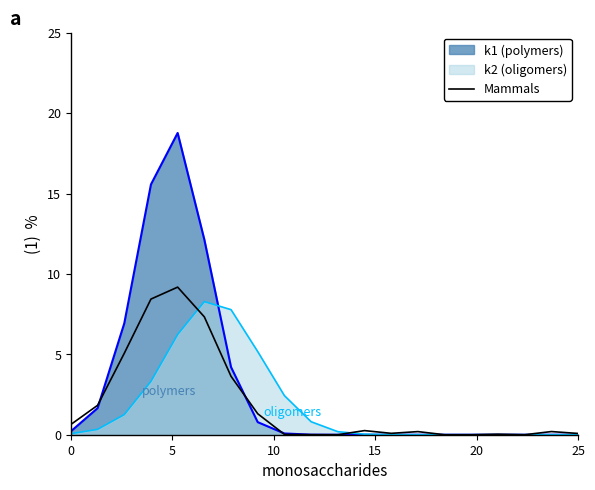

Which series has the largest total across all categories?

k1 (polymers)